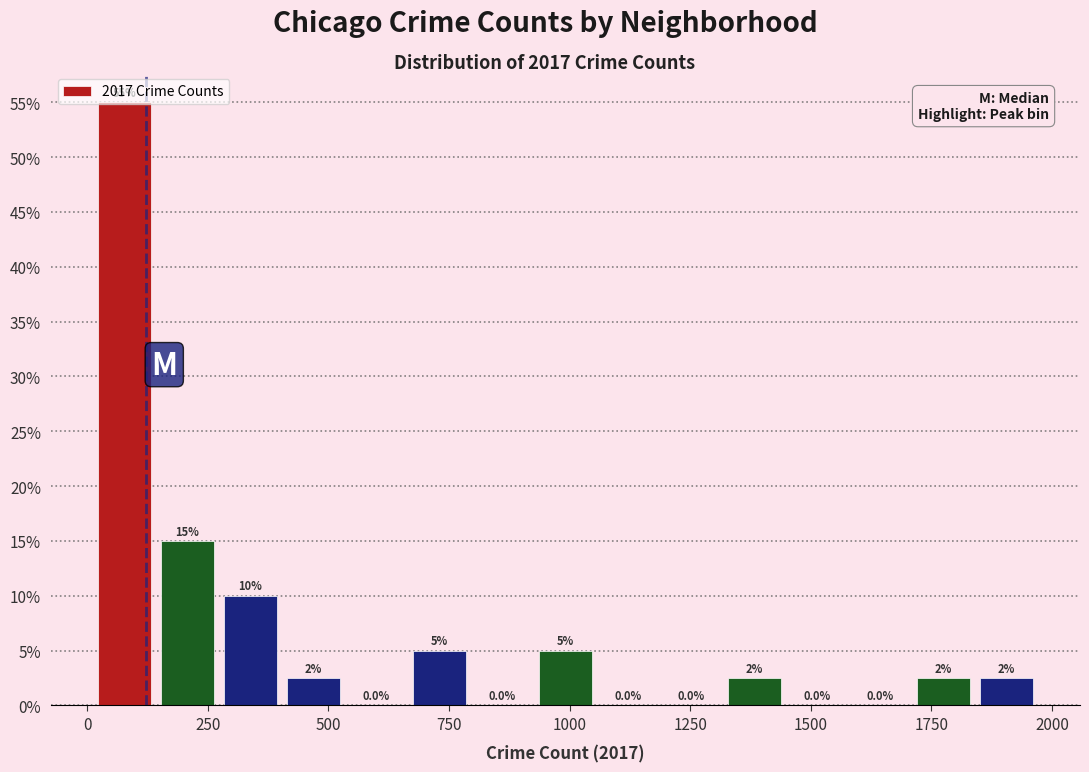

Read against the x-axis, roughly where is the centre of the tallest bar?

100